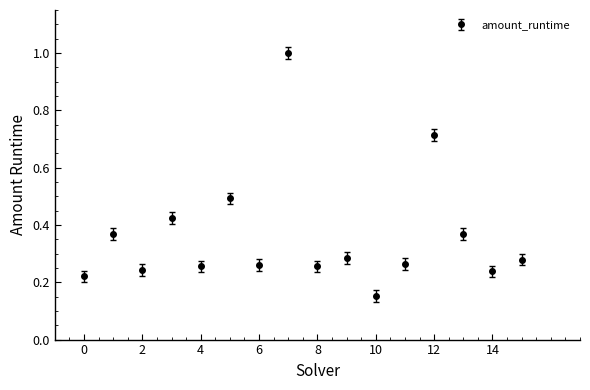

What is the sum of all values?

5.8